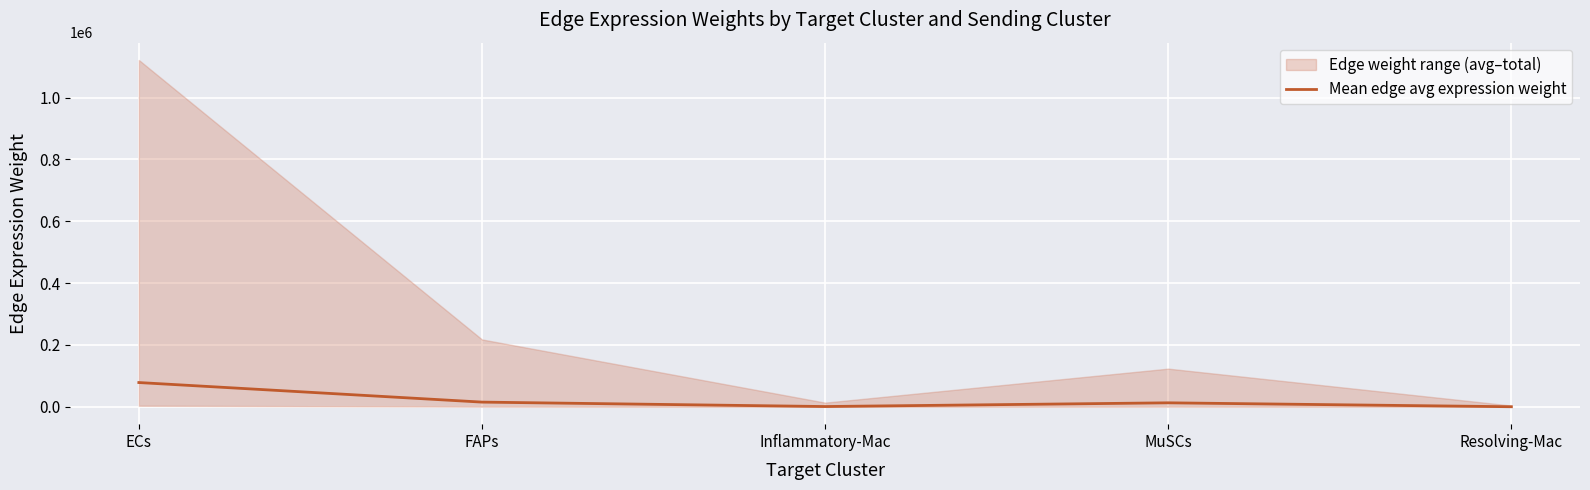

Is it true that Mean edge avg expression weight equals 78537.4 at ECs?

True